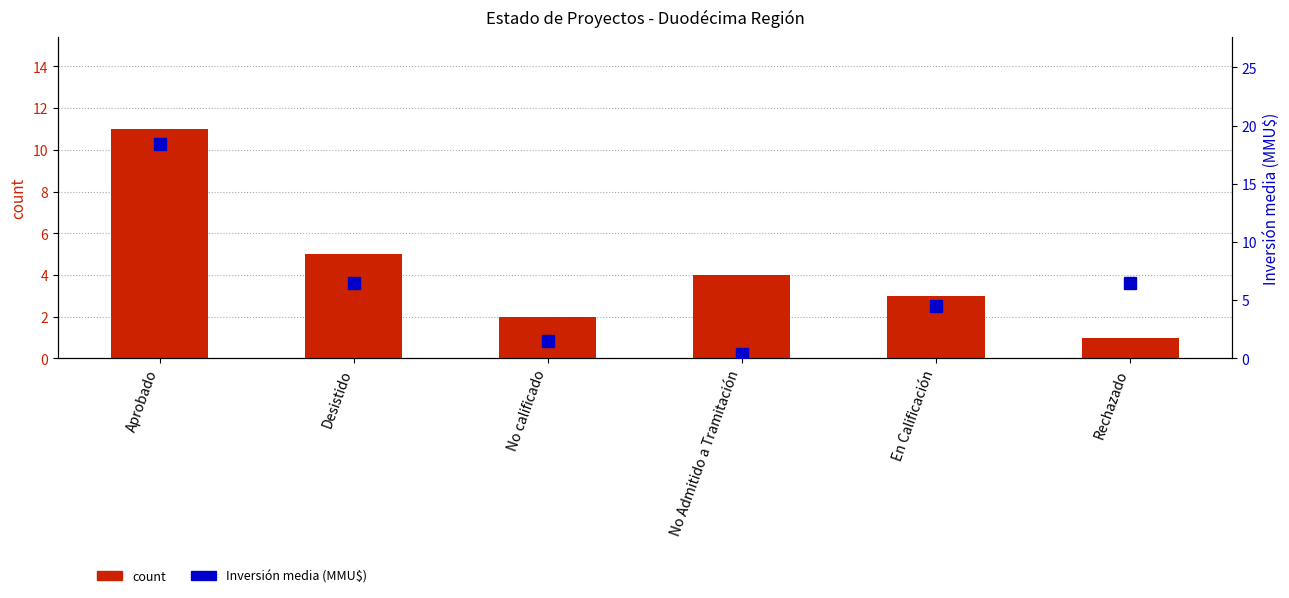

What is the label of the 2nd bar from the left?

Desistido